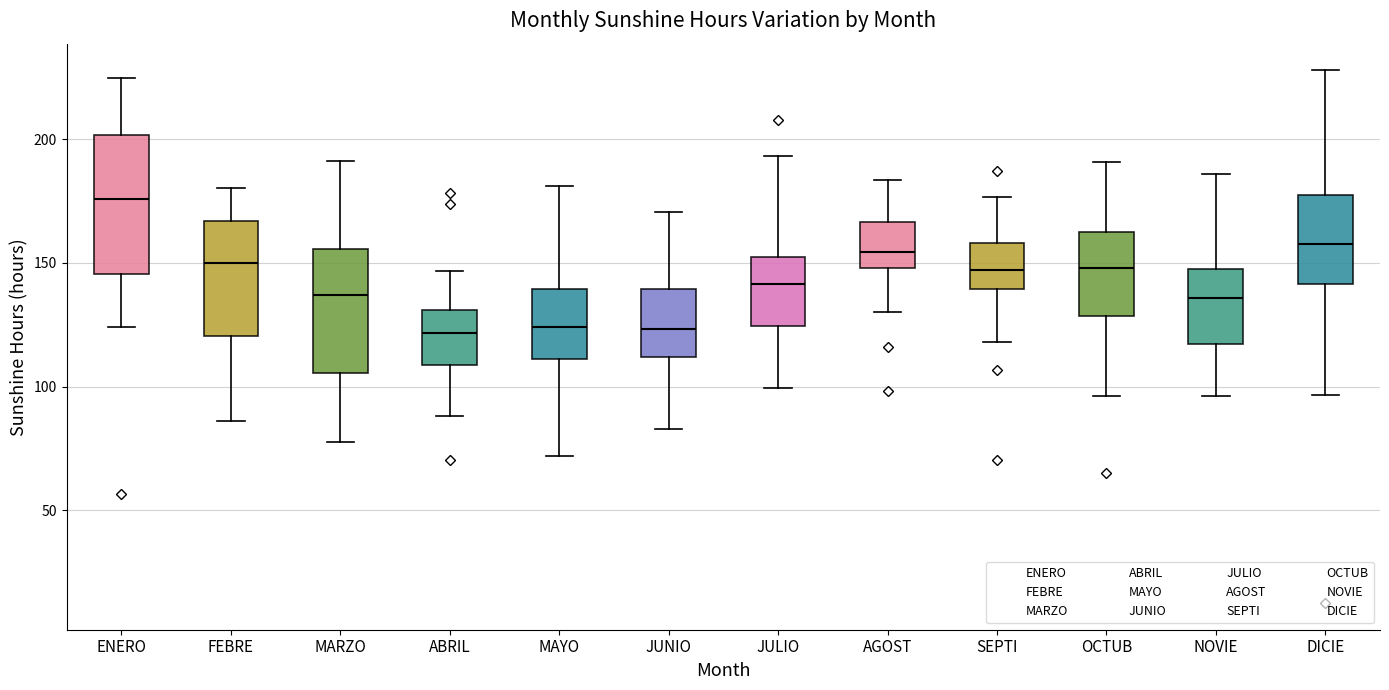

Which box is the tallest, from its lower edge to its upper edge?

ENERO